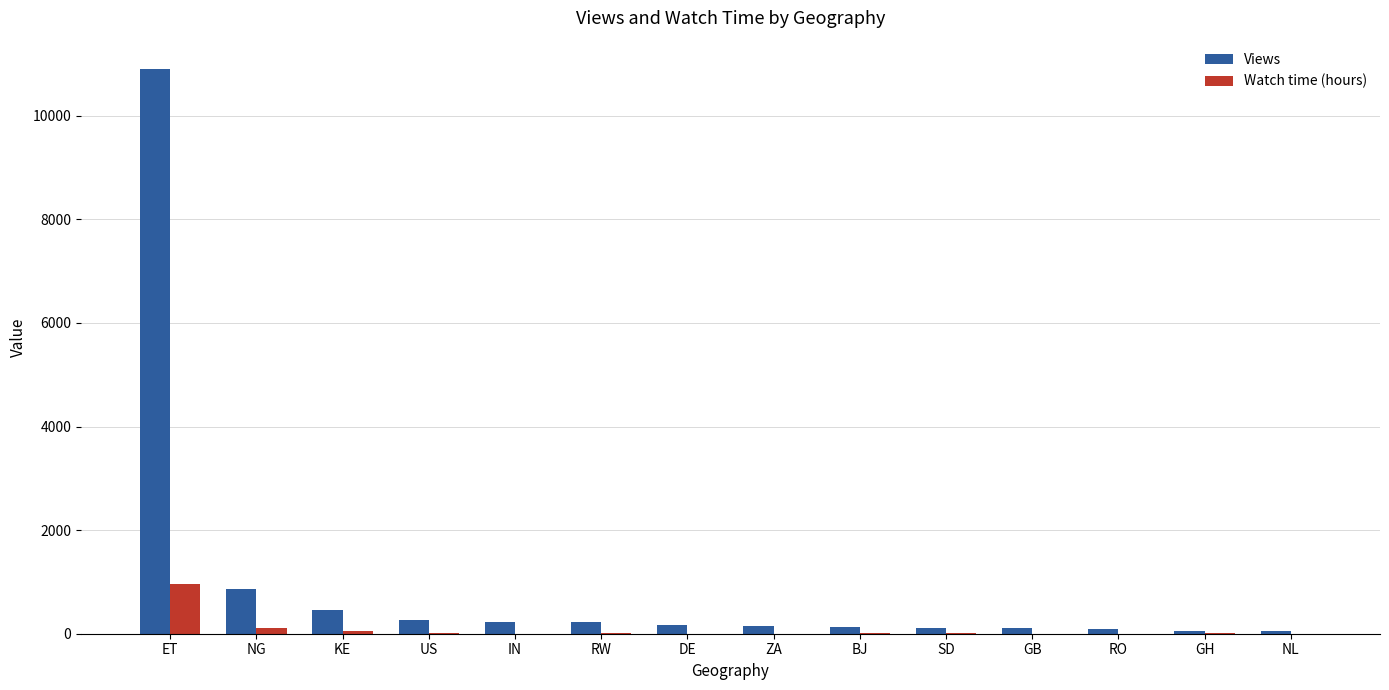

What is the sum of all Watch time (hours) values?

1179.1